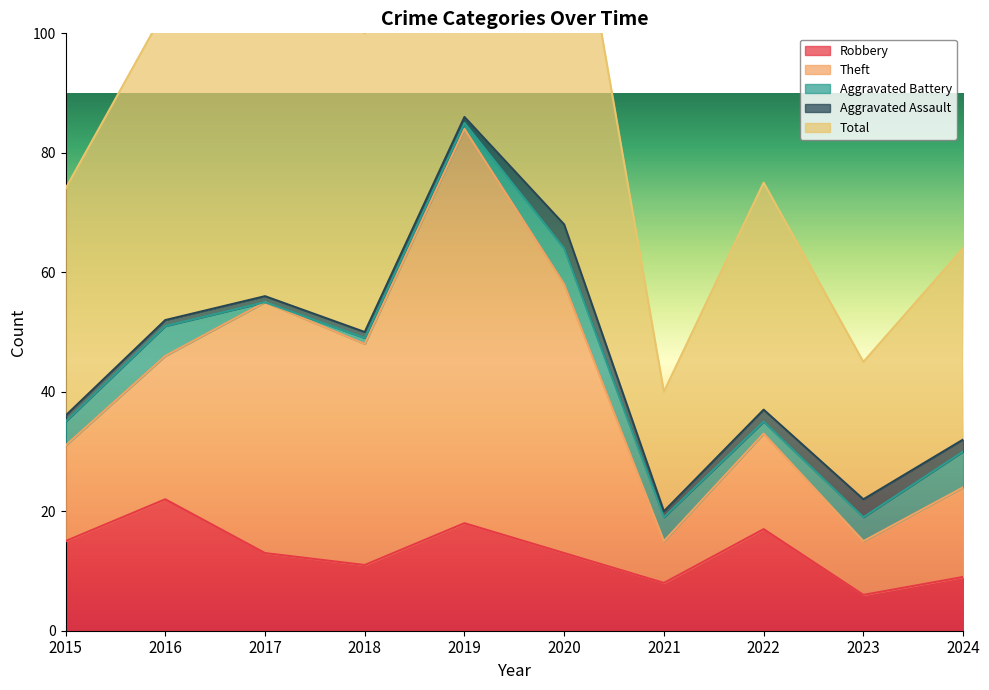

How many categories are shown in the chart?

10